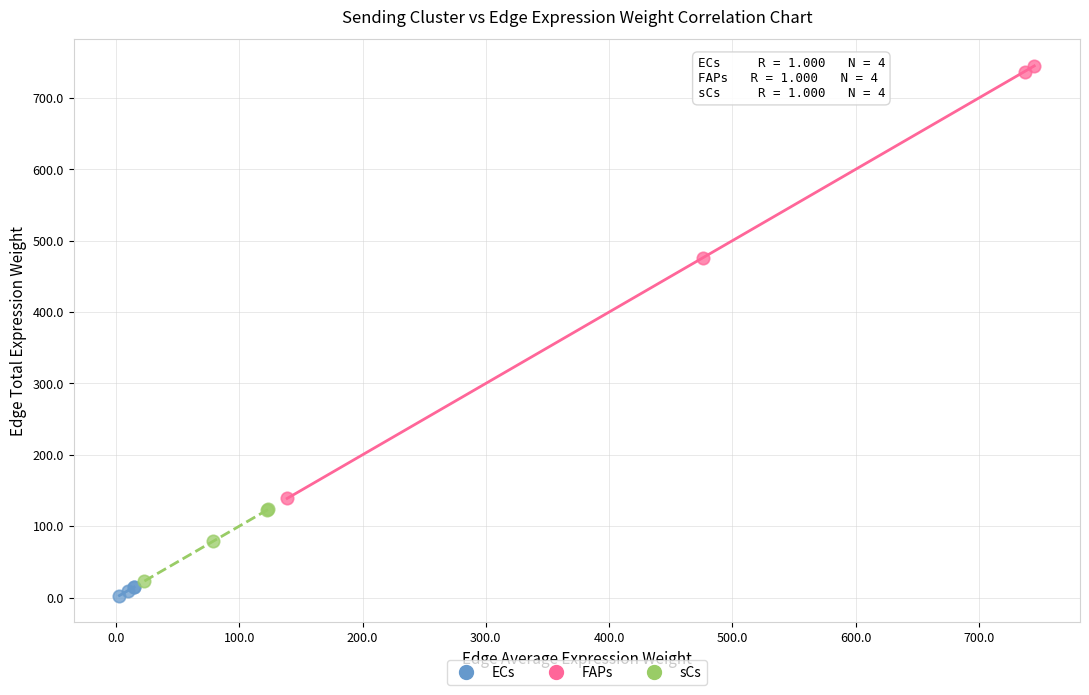

Which series has the largest Y range (max minus min)?

FAPs